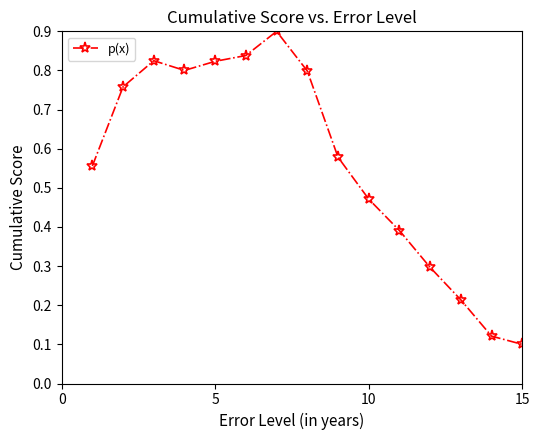

How many values are between 0 and 1?

15